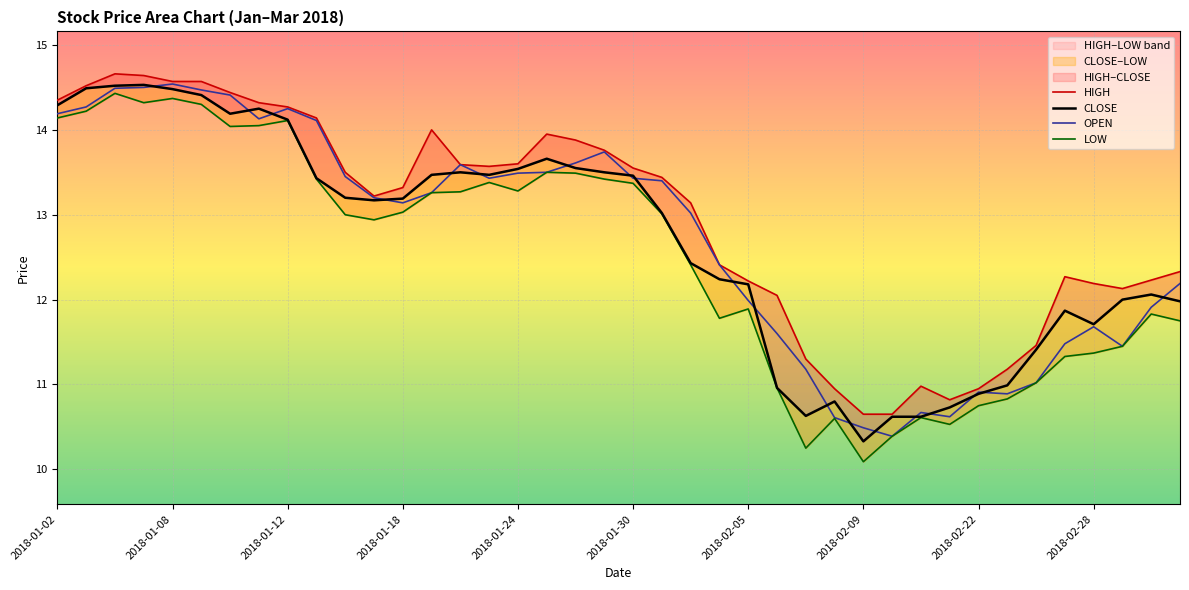

Which series has the widest spread of values?

LOW